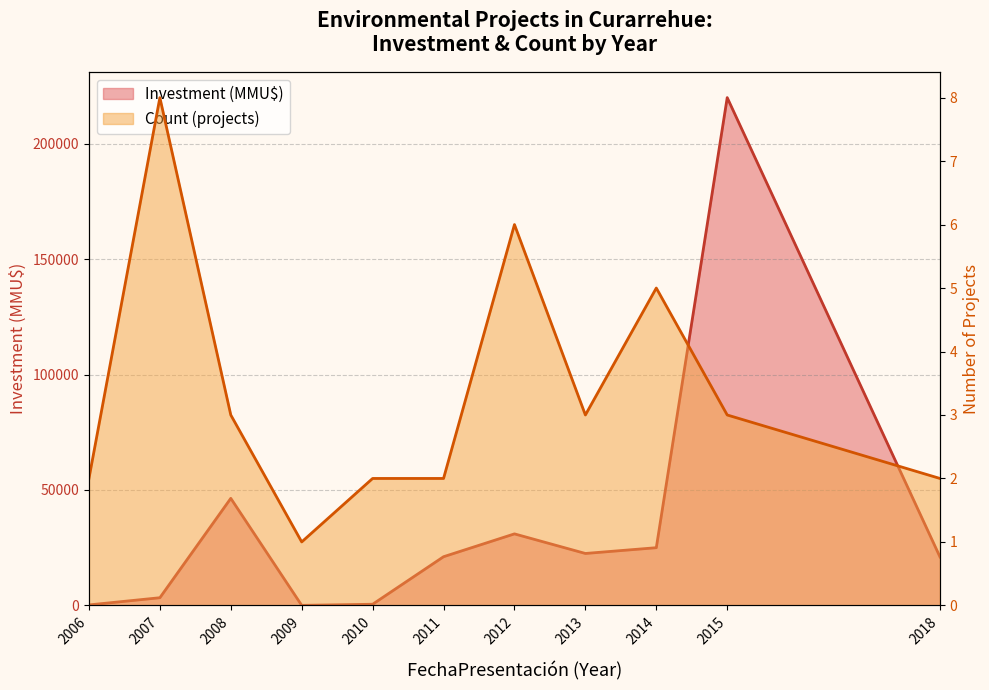

Reading left to right, transcribe all the data shown in this chart.

Investment (MMU$): 2006=210	2007=3325	2008=46381	2009=22	2010=500	2011=21092	2012=30988	2013=22500	2014=25000	2015=220000	2018=21000
Count (projects): 2006=2	2007=8	2008=3	2009=1	2010=2	2011=2	2012=6	2013=3	2014=5	2015=3	2018=2